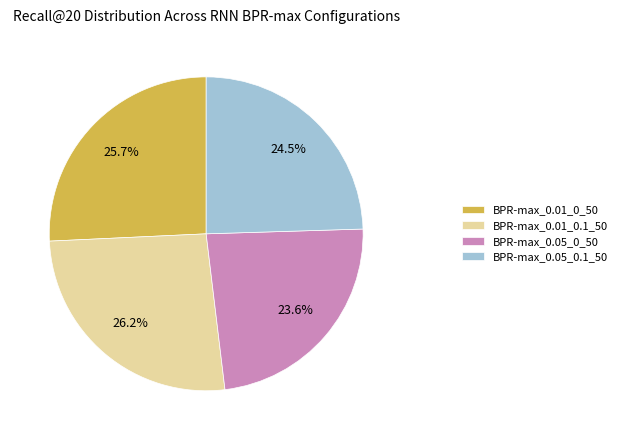

Does any single category account for the majority?

No